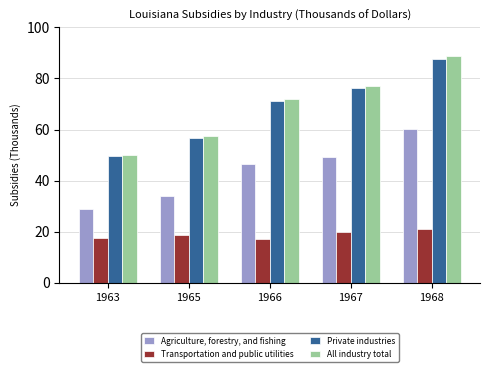

How many categories are shown in the chart?

5